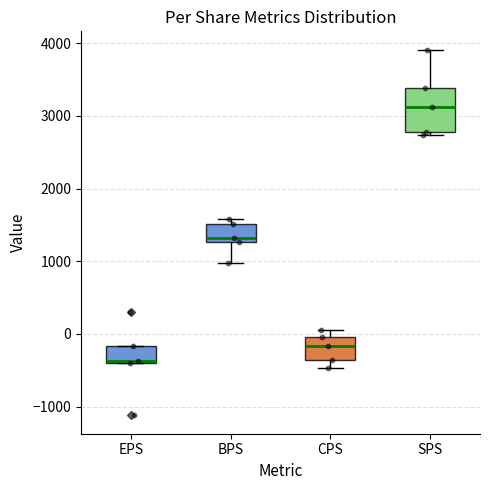

Reading left to right, read every box against the y-axis: the position of its median line, the range the box covers, and the ends of its whiskers. The values are not printed on the chart, so give them approximately, as read against the axis.

EPS: median -400, box -400 to -200, whiskers -400 to -200
BPS: median 1300 (just above the box's lower edge), box 1300 to 1500, whiskers 1000 to 1600
CPS: median -200, box -400 to 0, whiskers -500 to 100
SPS: median 3100, box 2800 to 3400, whiskers 2700 to 3900